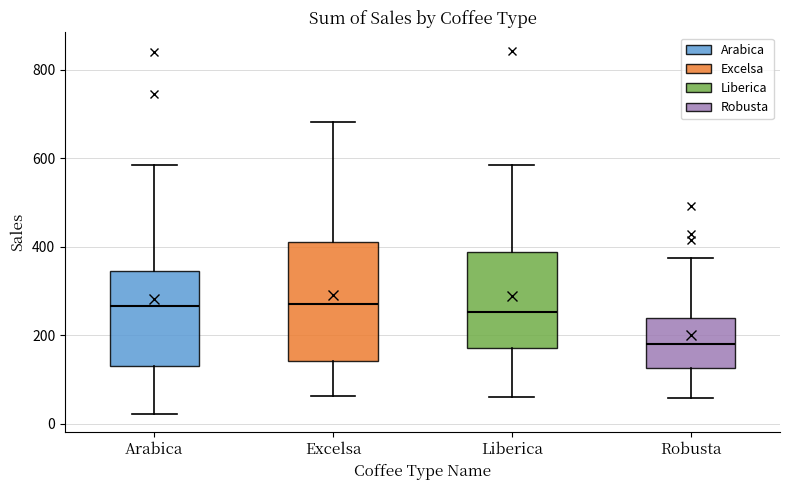

Which box has the lowest median line?

Robusta